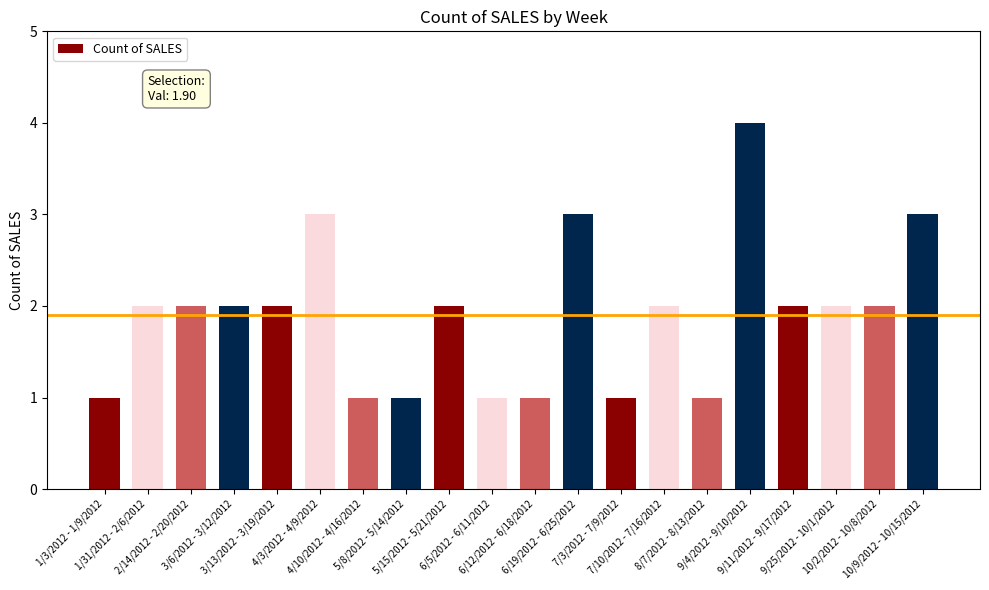

True or false: the data shows 3 at 4/3/2012 - 4/9/2012.

True